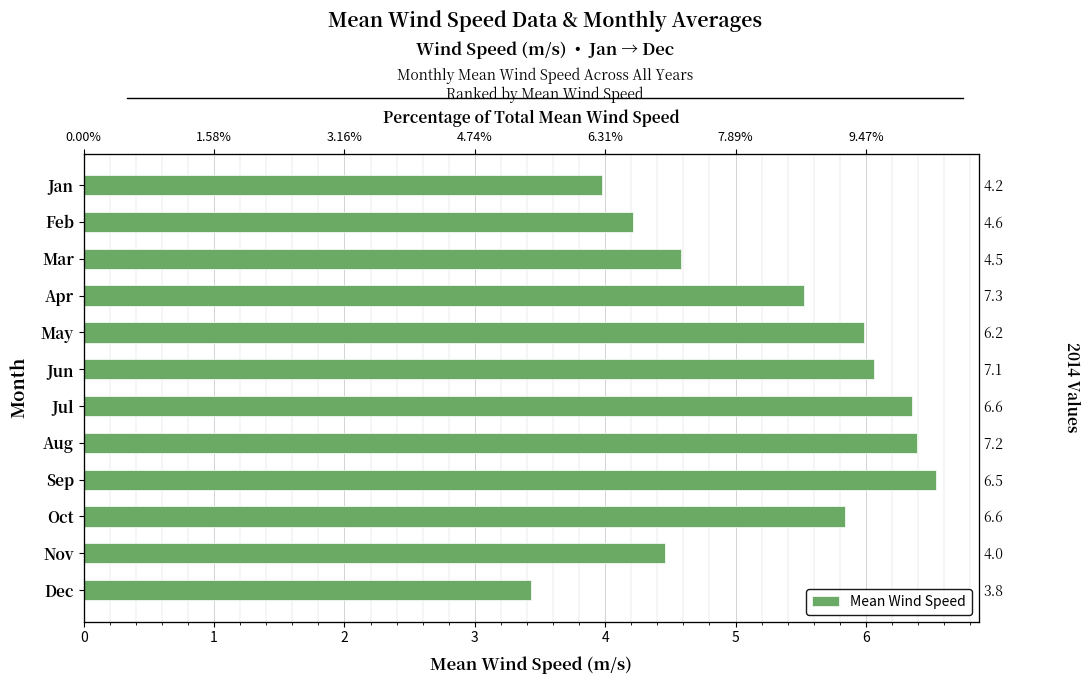

What is the sum of the values at Dec and Feb?

7.7